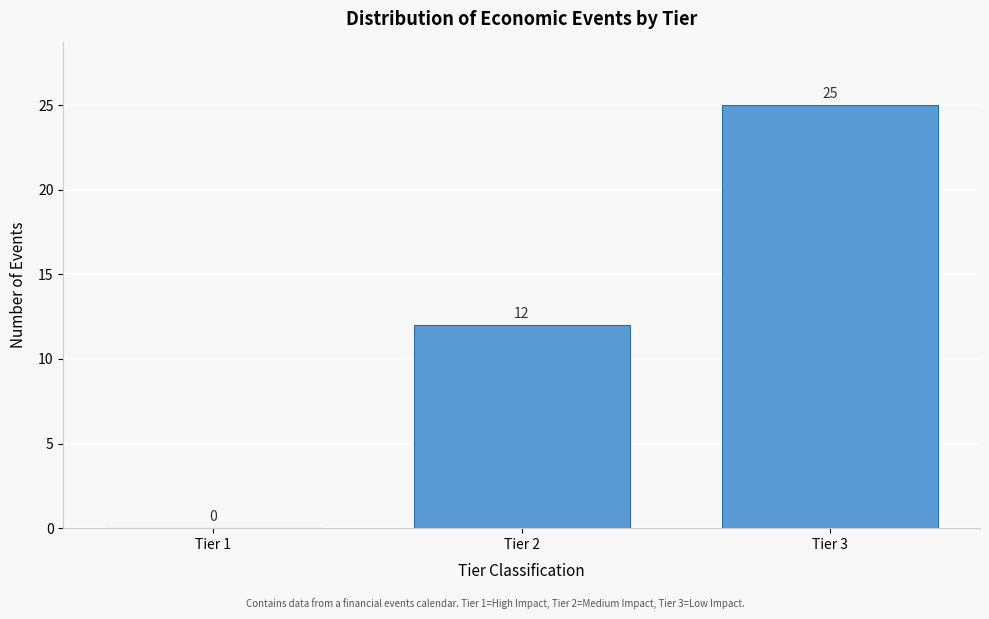

Reading left to right, transcribe all the data shown in this chart.

Tier 1=0	Tier 2=12	Tier 3=25